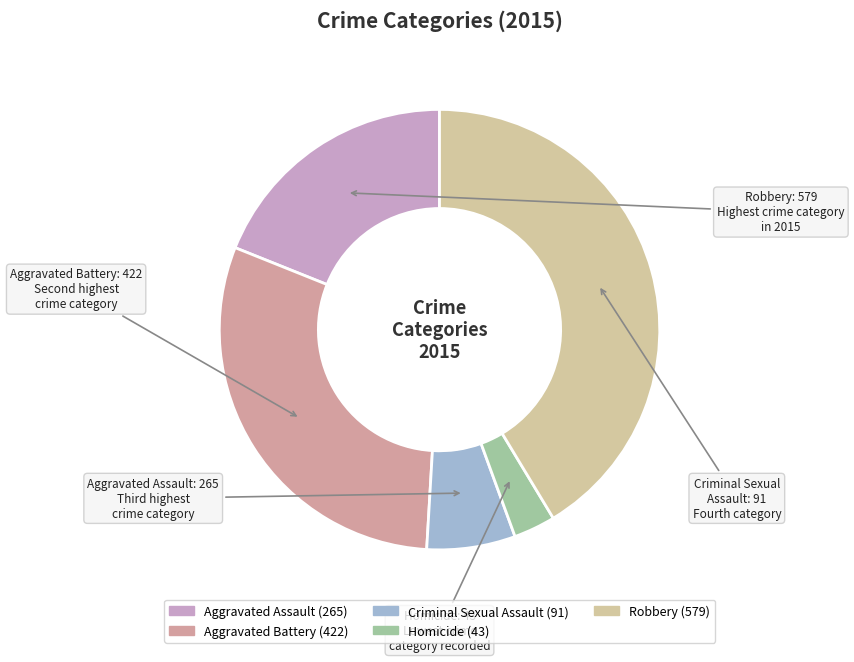

Approximately how many times larger is the value at Aggravated Battery compared to Robbery?

0.7